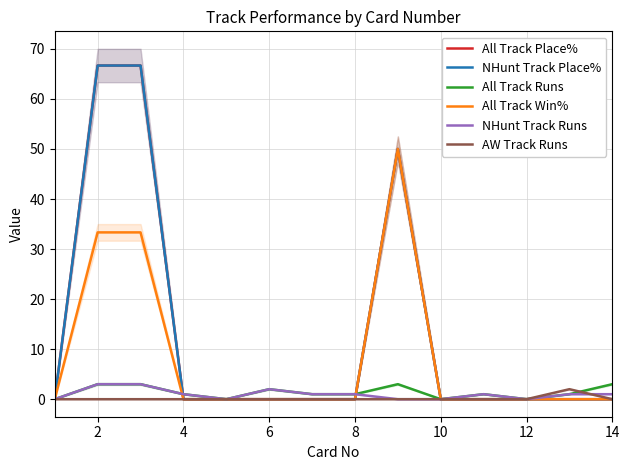

The value of AW Track Runs at 2 is 0.9. True or false?

False